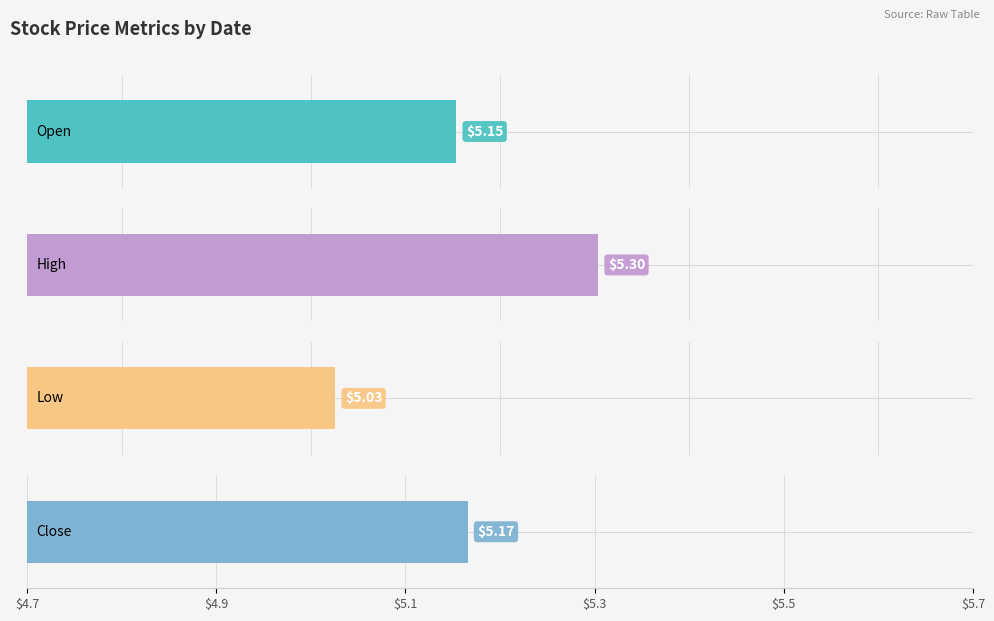

Count the number of data series in this chart.

4